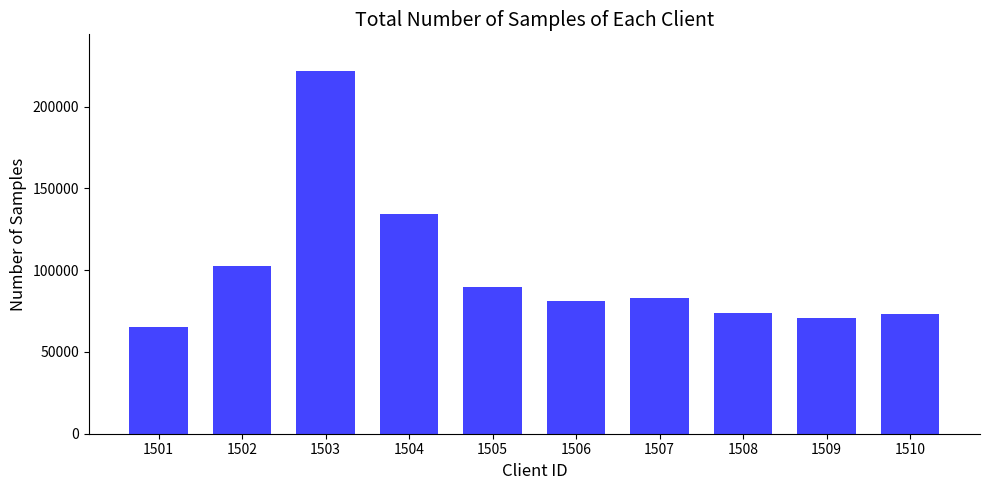

Approximately how many times larger is the value at 1507 compared to 1503?

0.4